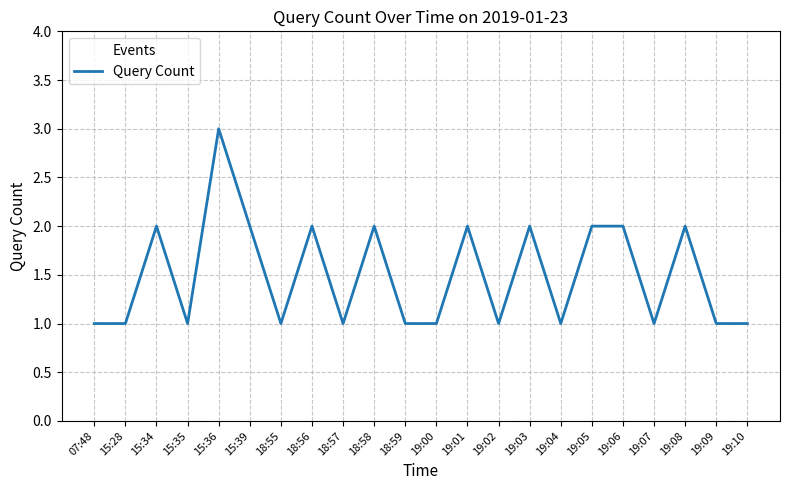

How many values are between 1 and 2?

21